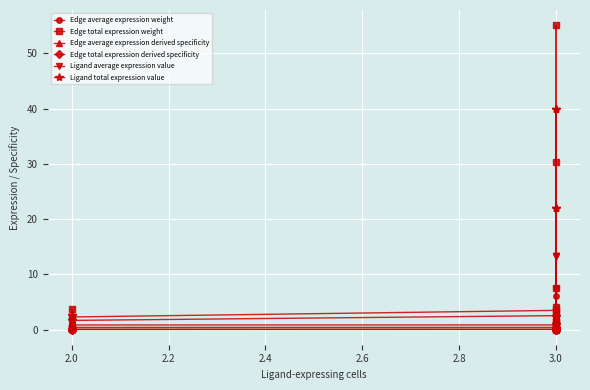

Which series has the largest total across all categories?

Ligand total expression value